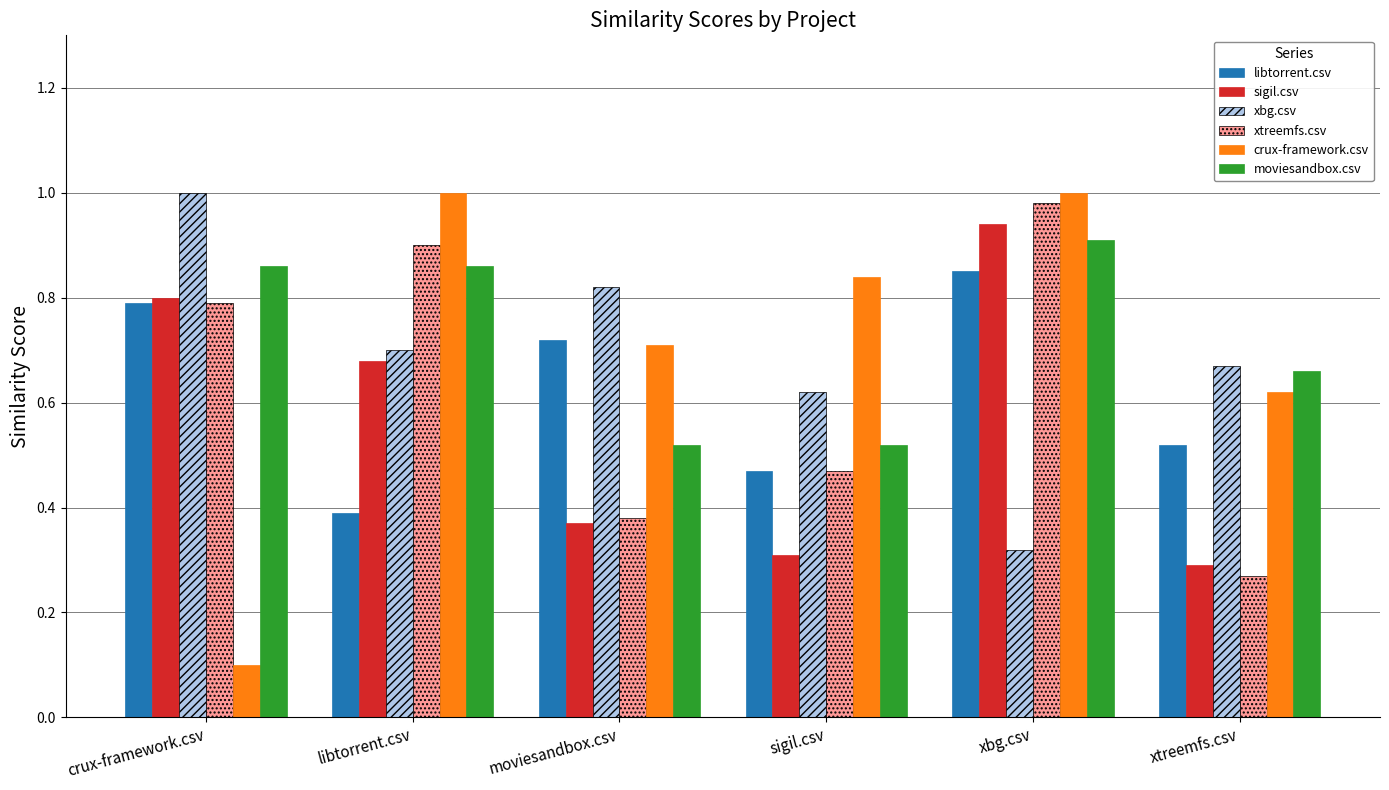

List the labels in order of xtreemfs.csv value, smallest first.

xtreemfs.csv, moviesandbox.csv, sigil.csv, crux-framework.csv, libtorrent.csv, xbg.csv